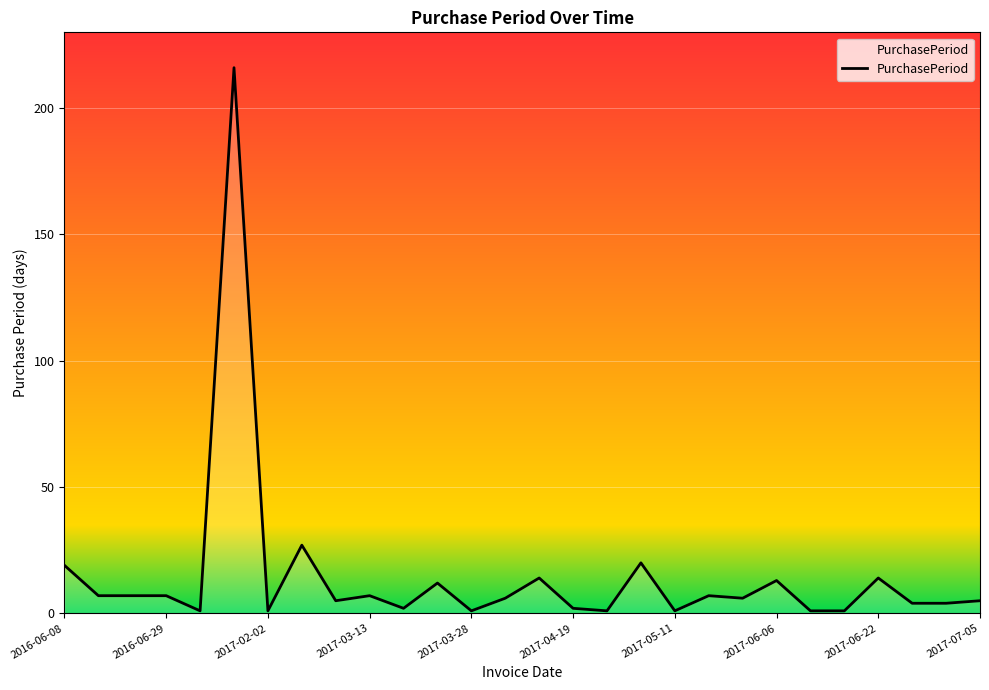

Reading left to right, transcribe all the data shown in this chart.

19	7	7	7	1	216	1	27	5	7	2	12	1	6	14	2	1	20	1	7	6	13	1	1	14	4	4	5